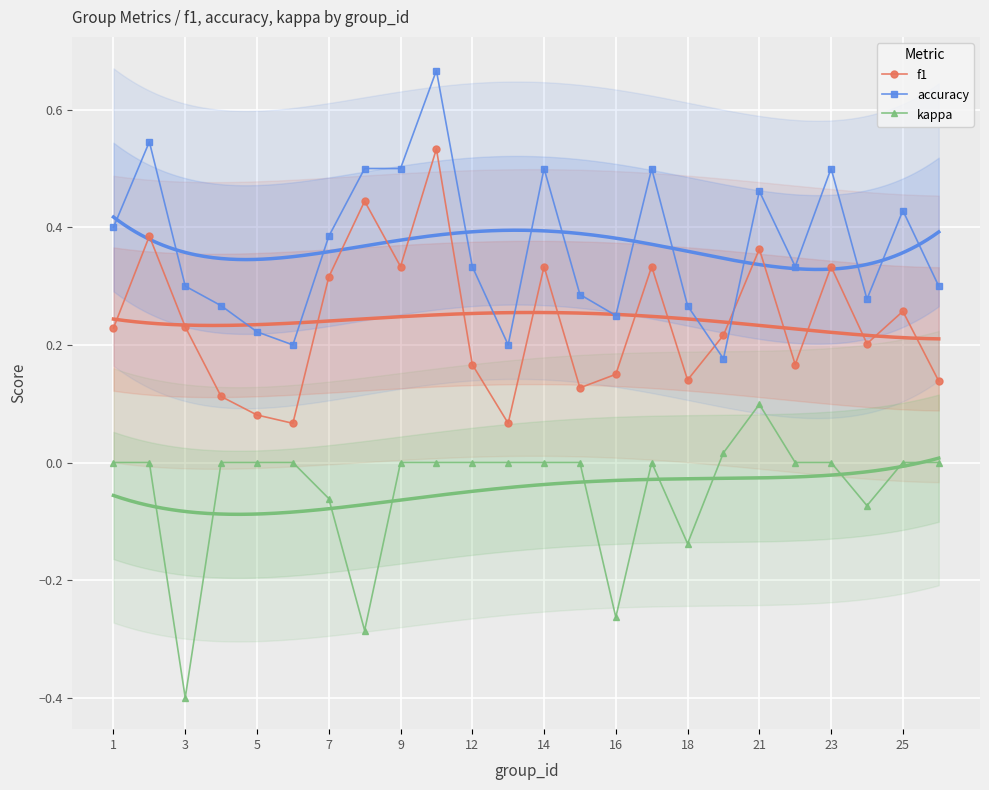

True or false: f1 and accuracy intersect in this chart.

True